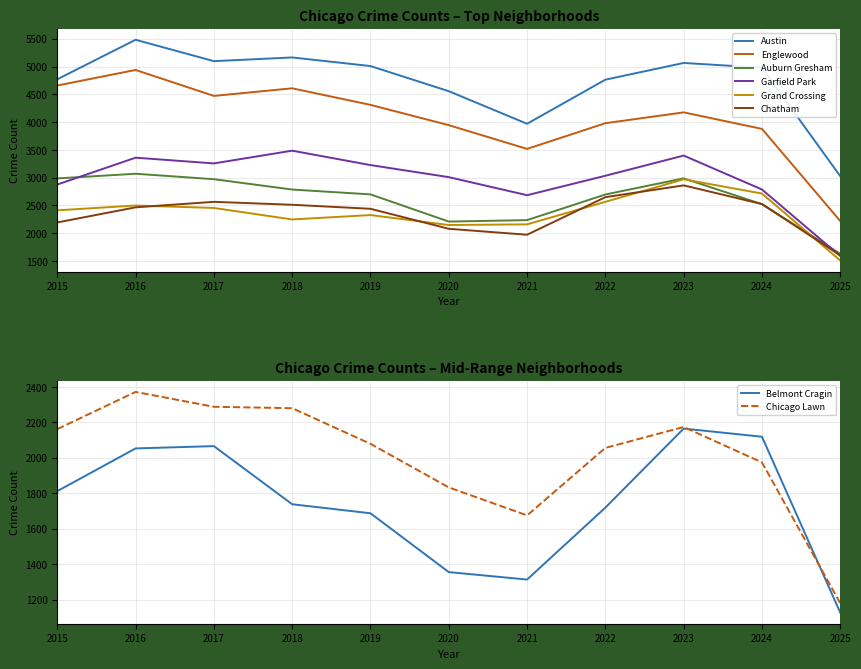

The Chatham series shows 3266 at 2016. True or false?

False